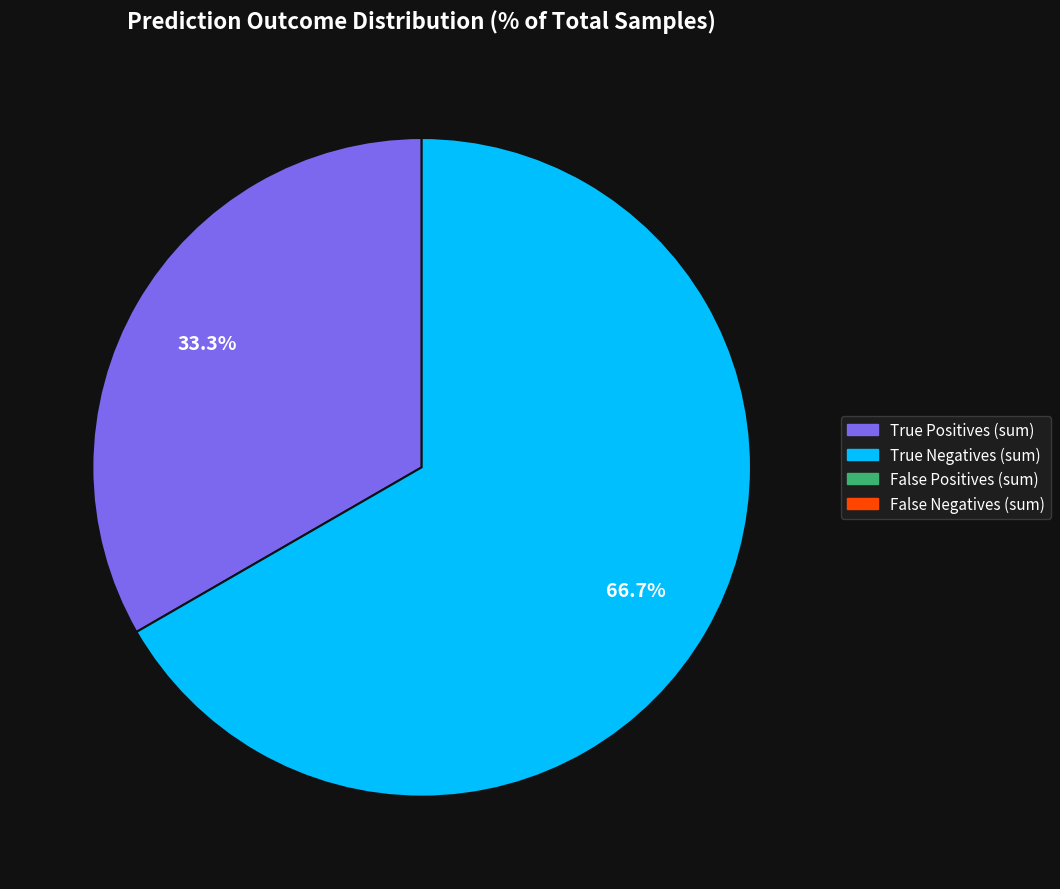

Is there any slice that represents more than half of the pie?

Yes